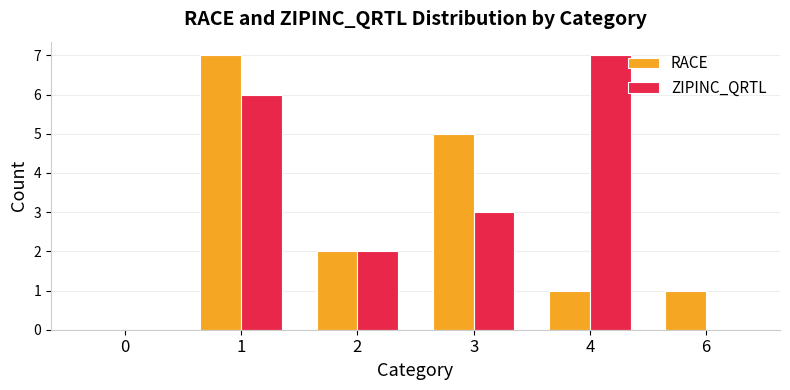

Reading right to left, list all the values displayed in this chart.

RACE: 6=1	4=1	3=5	2=2	1=7	0=0
ZIPINC_QRTL: 6=0	4=7	3=3	2=2	1=6	0=0